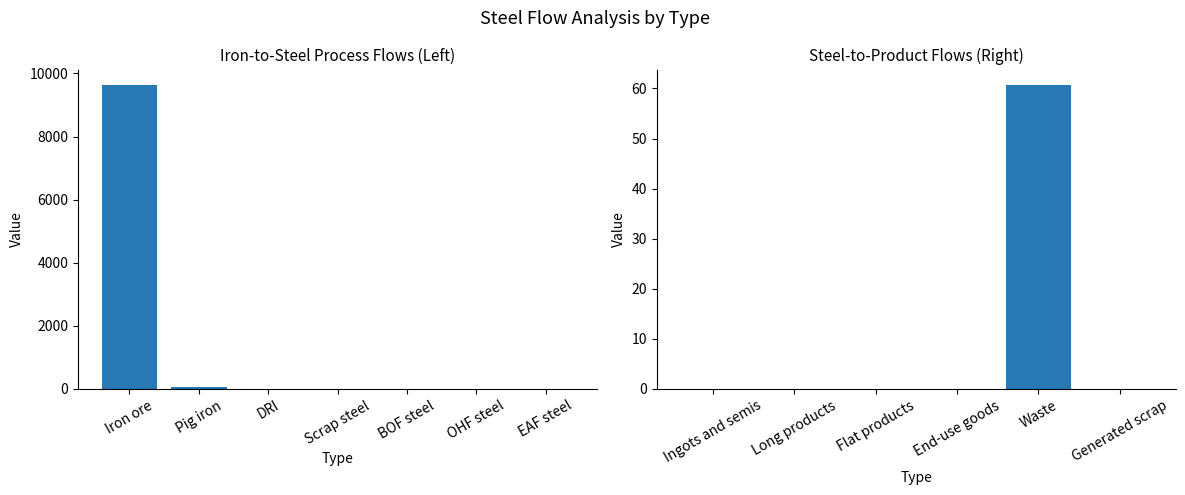

How many series are shown in this chart?

1